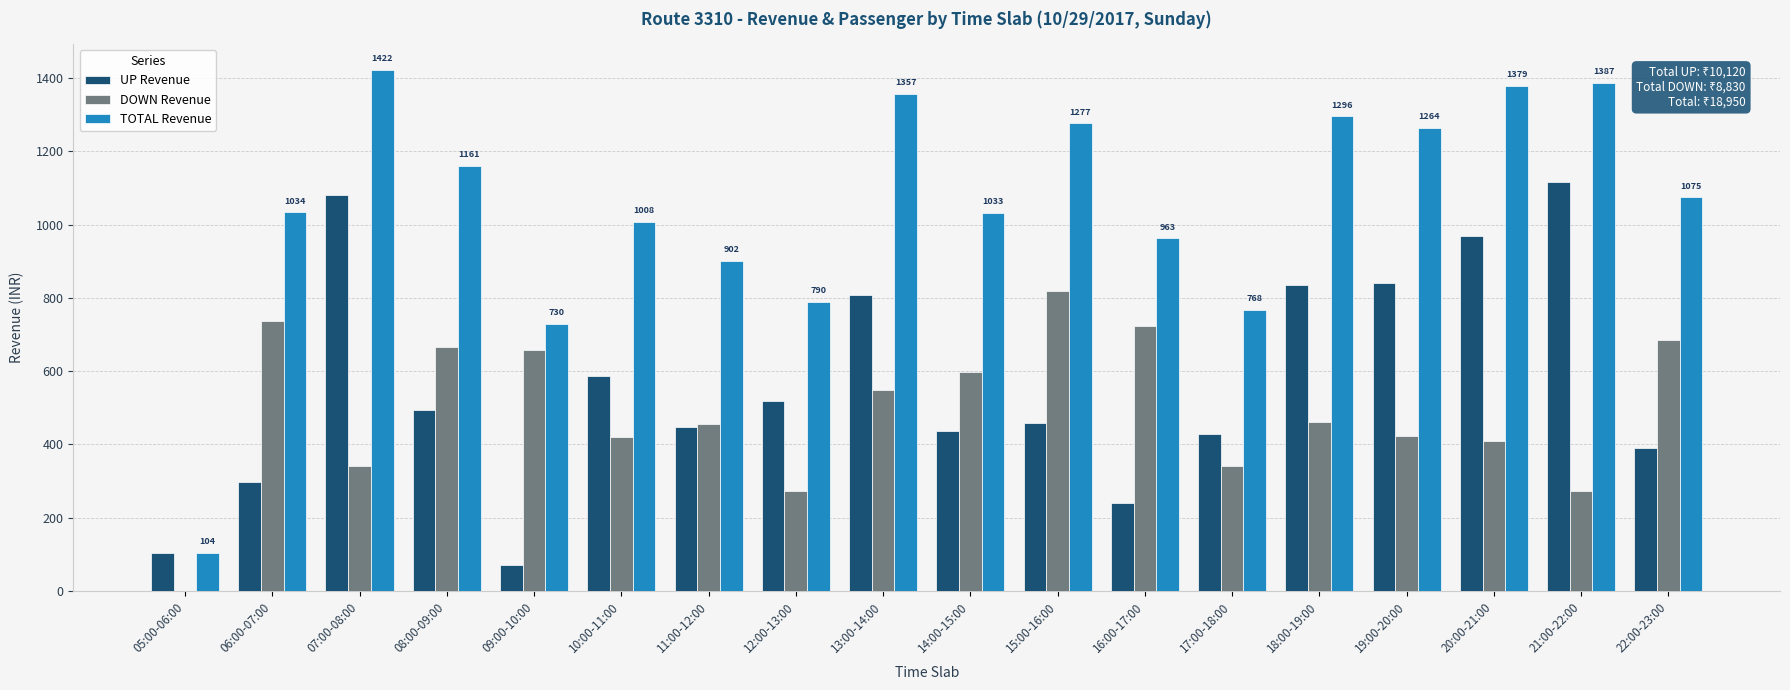

Between 17:00-18:00 and 20:00-21:00, which series saw the biggest shift?

TOTAL Revenue